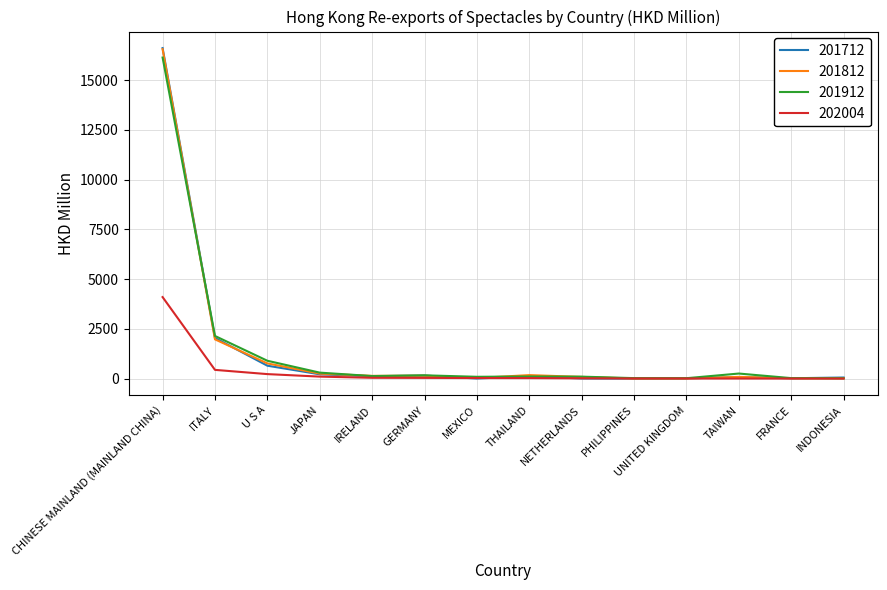

What is the spread (max minus min) of values at CHINESE MAINLAND (MAINLAND CHINA)?

12507.7